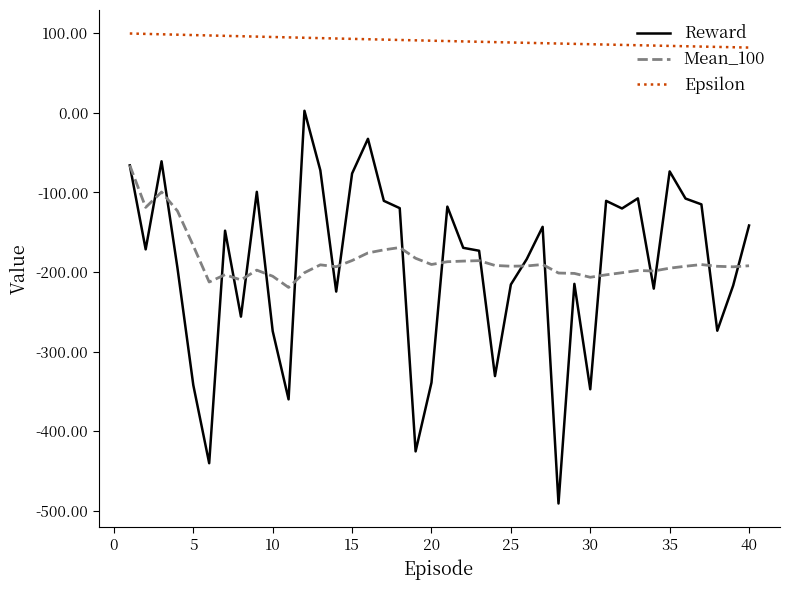

Which series has the largest total across all categories?

Epsilon